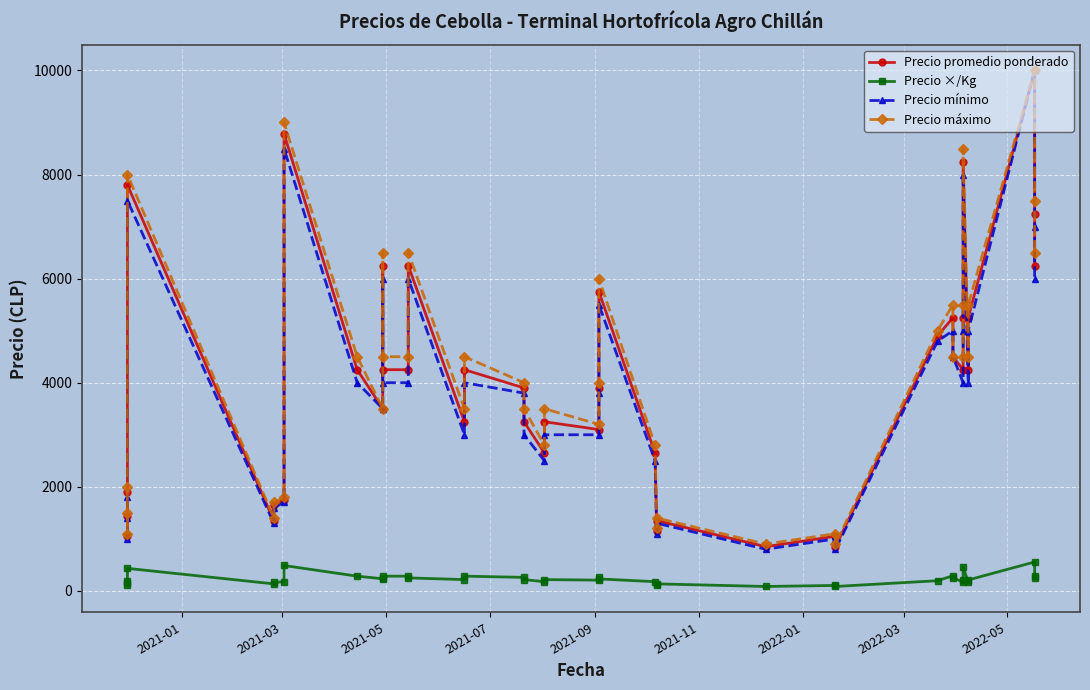

In Precio mínimo, how many points are higher than both neighbors (excluding endpoints)?

11